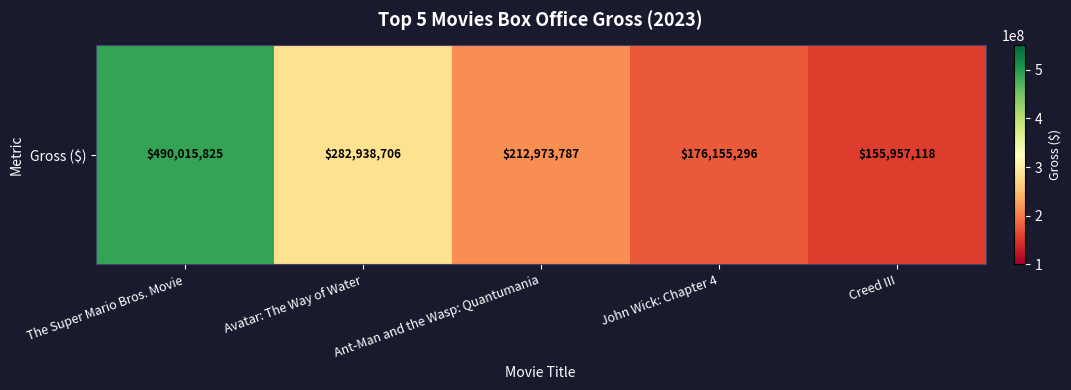

Between John Wick: Chapter 4 and The Super Mario Bros. Movie, which is larger?

The Super Mario Bros. Movie